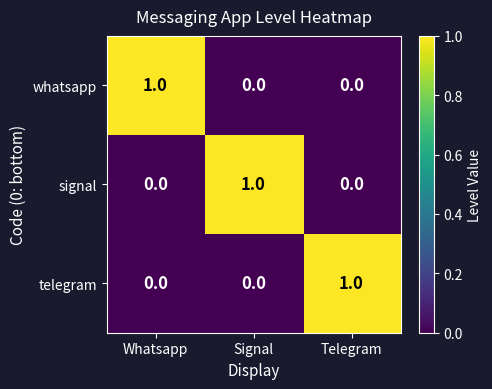

True or false: telegram has a value of 0 at Signal.

True